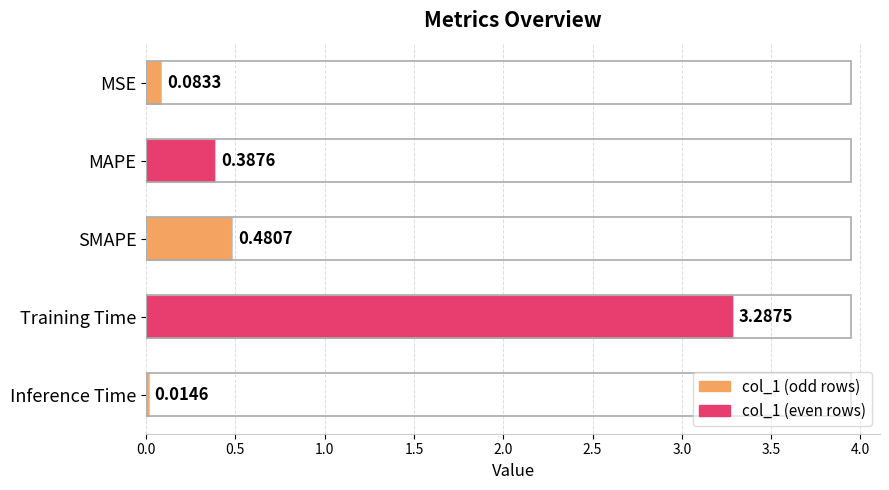

Rank the categories by value from highest to lowest.

Training Time, SMAPE, MAPE, MSE, Inference Time